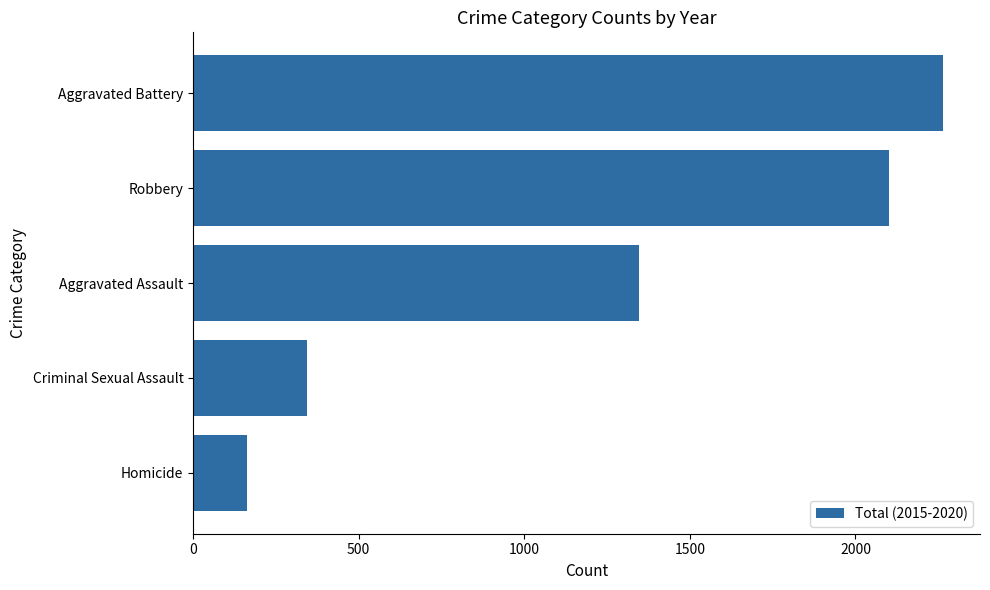

Is it true that the value at Robbery is 2102?

True